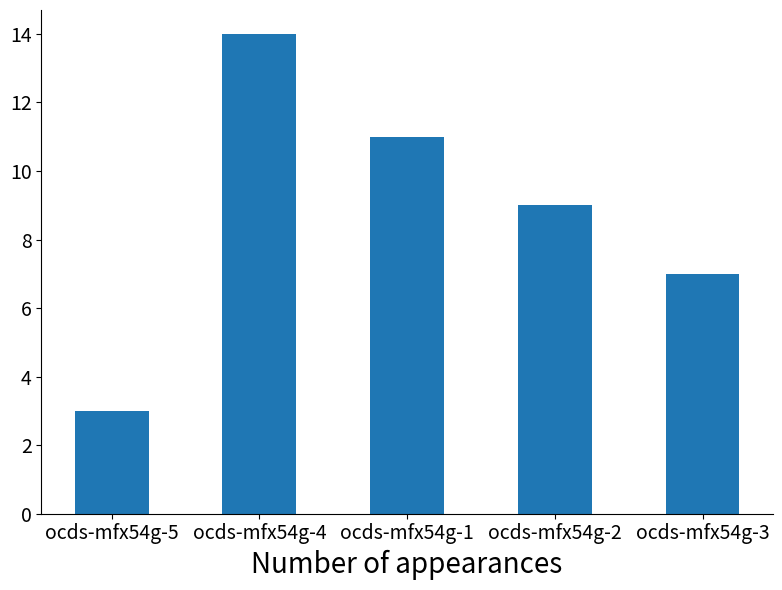

How many categories are shown in the chart?

5